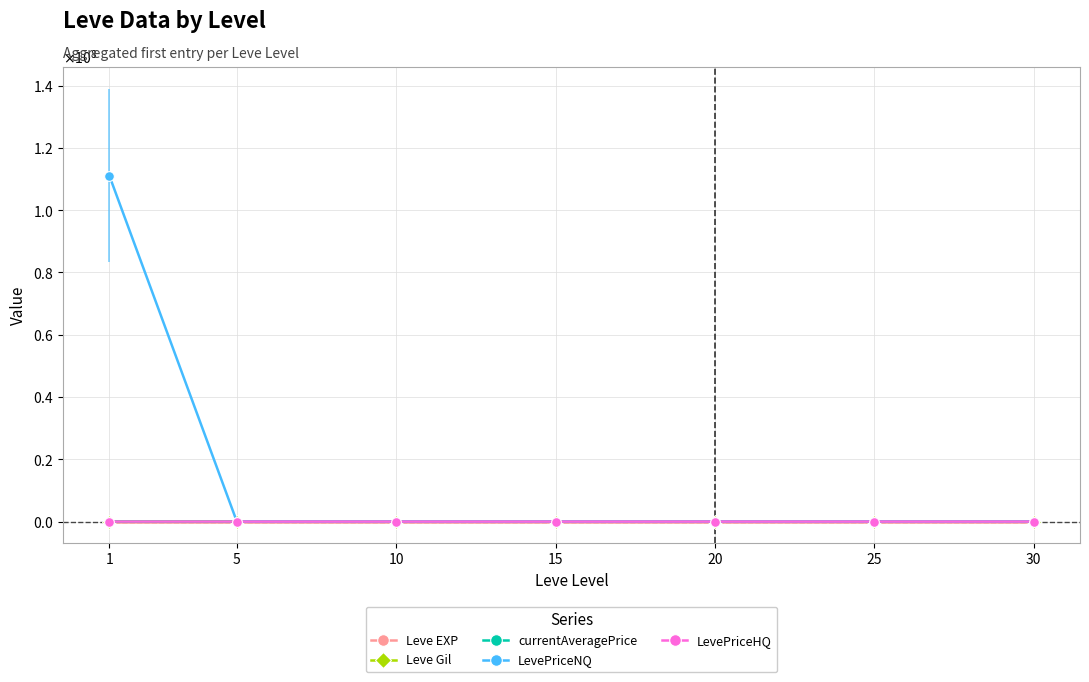

What are all the series names shown in the legend?

Leve EXP, Leve Gil, currentAveragePrice, LevePriceNQ, LevePriceHQ